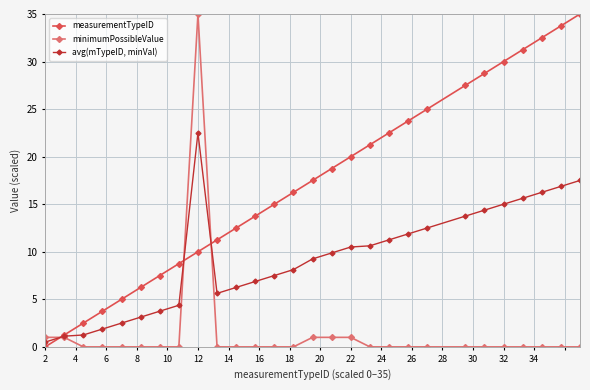

Rank the series by their average value, from highest to lowest.

measurementTypeID, avg(mTypeID, minVal), minimumPossibleValue